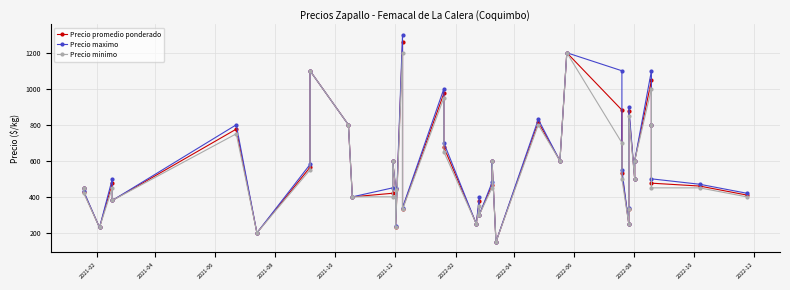

Is it true that Precio minimo equals 685 at 2022-06?

False